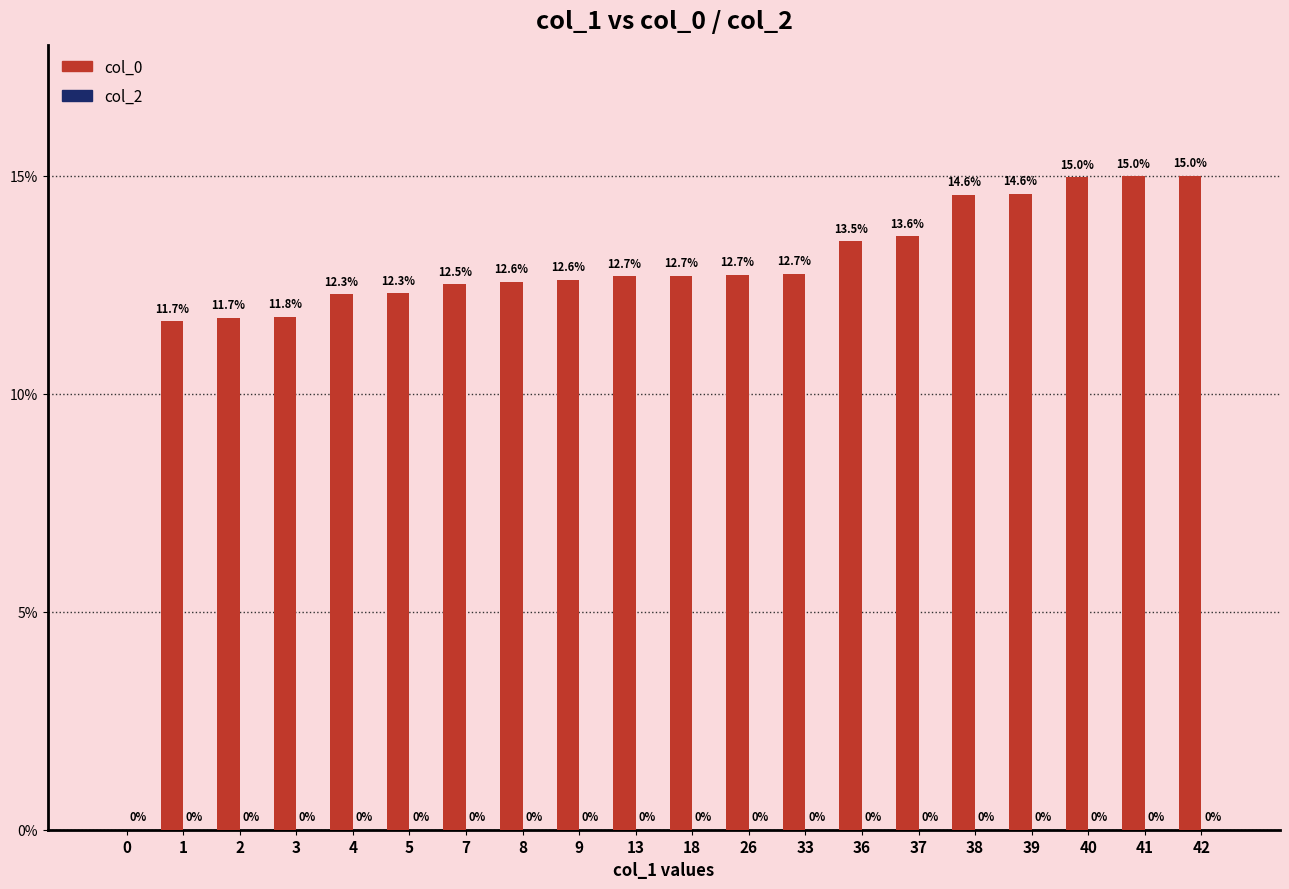

Reading left to right, transcribe all the data shown in this chart.

0=0.0	1=11.7	2=11.7	3=11.8	4=12.3	5=12.3	7=12.5	8=12.6	9=12.6	13=12.7	18=12.7	26=12.7	33=12.7	36=13.5	37=13.6	38=14.6	39=14.6	40=15.0	41=15.0	42=15.0